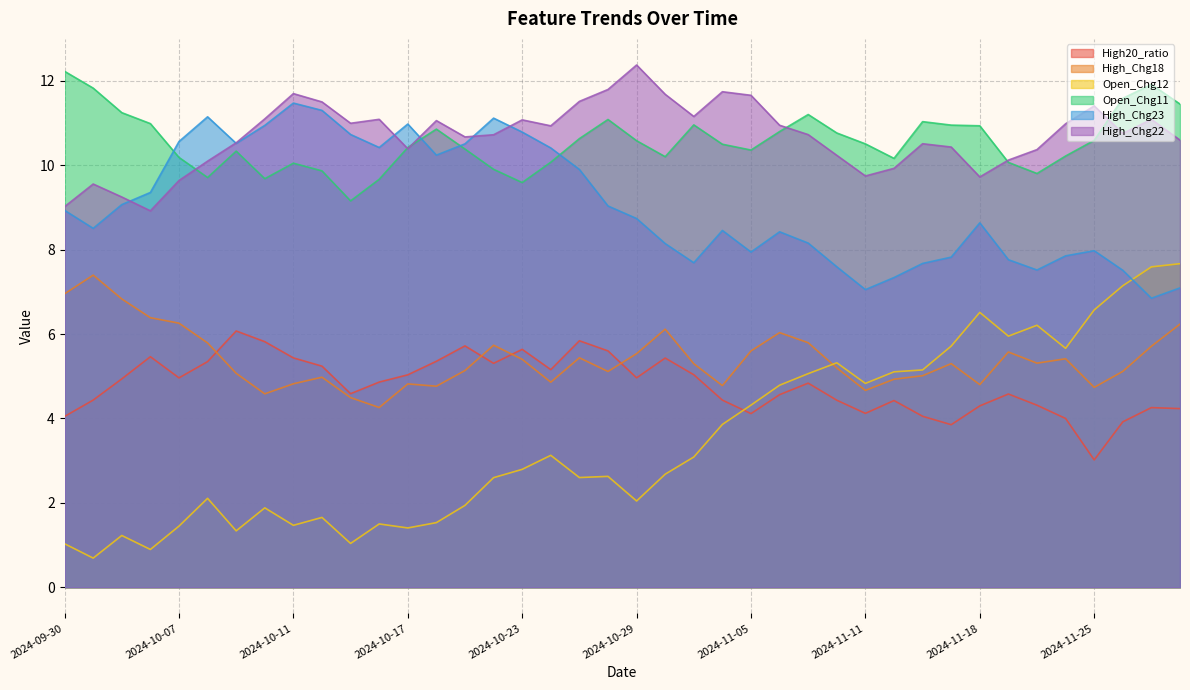

How many values in the High_Chg23 series exceed 8?

26